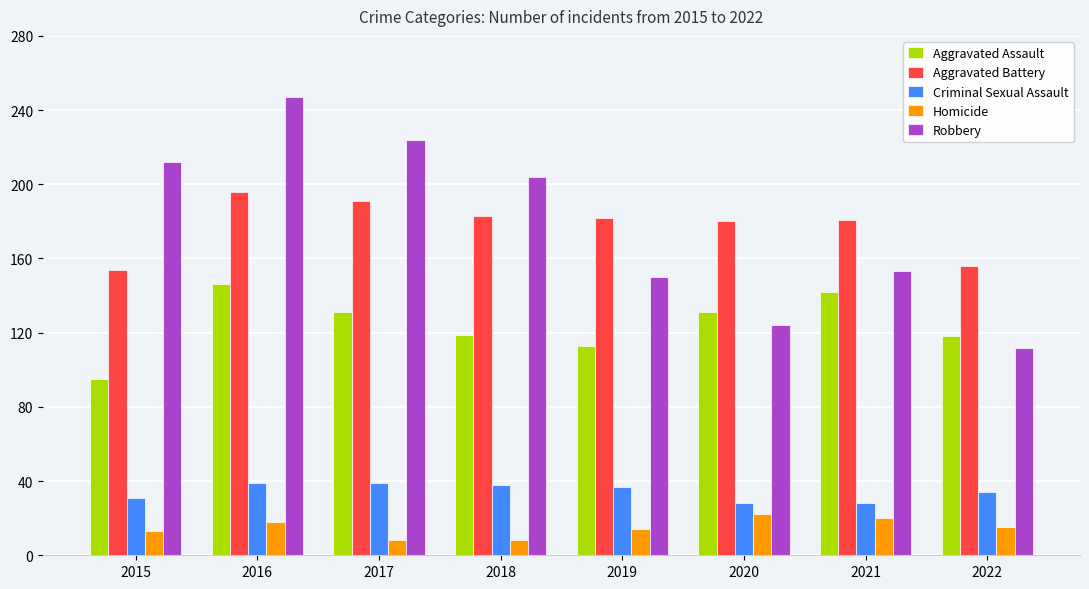

How many bars are there in each group?

5